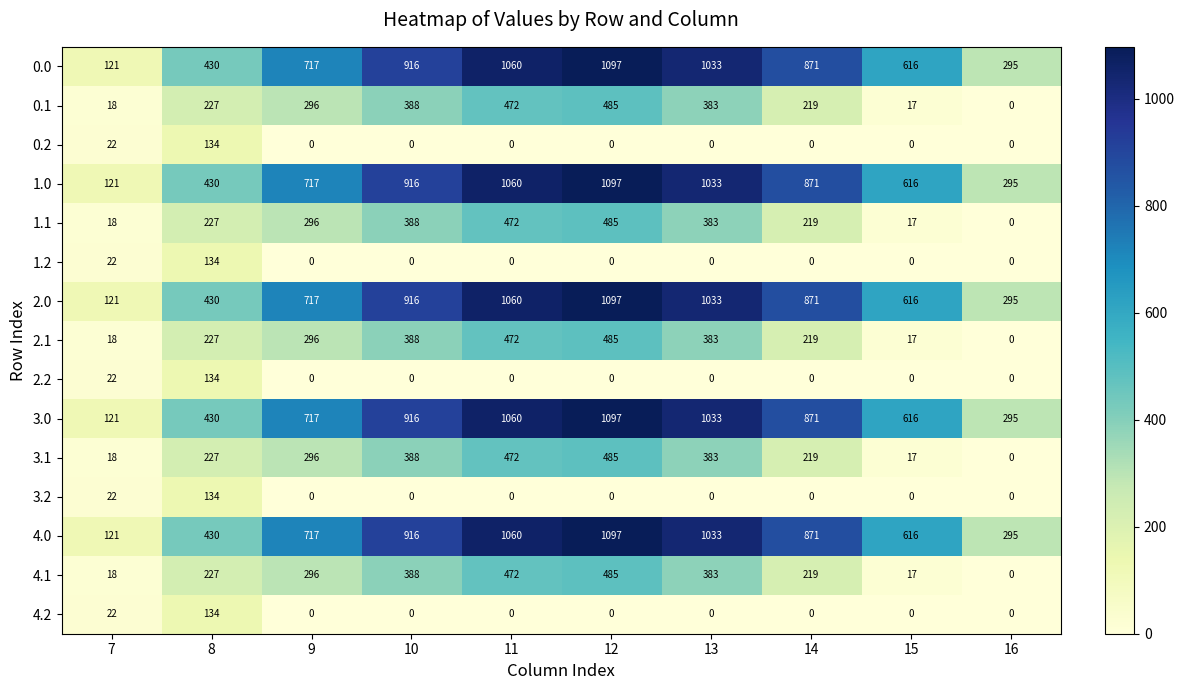

True or false: 4.0 has a value of 1060 at 11.

True